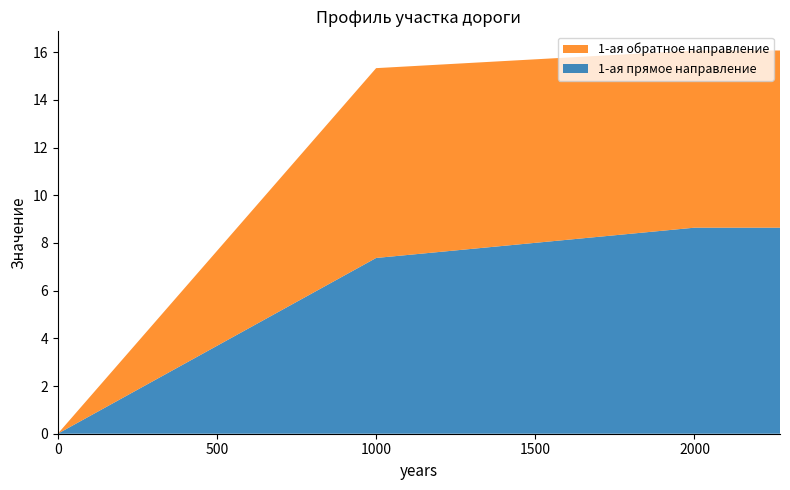

Reading left to right, extract all data points from this chart.

1-ая прямое направление: 0.0=0.0	1000.0=7.4	2000.0=8.6	2268.693=8.6
1-ая обратное направление: 0.0=0.0	1000.0=8.0	2000.0=7.4	2268.693=7.4